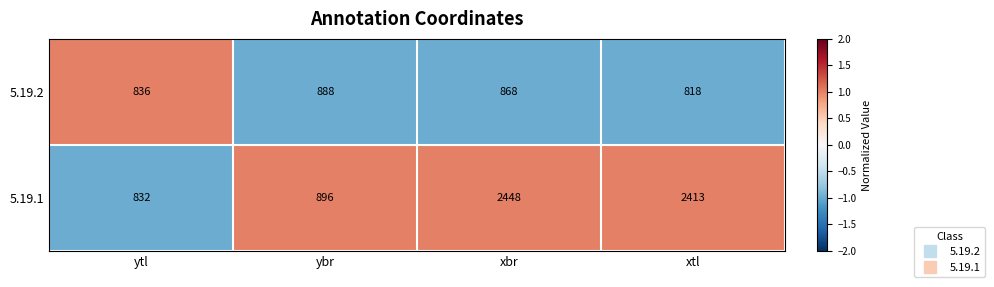

Which category has the highest value in the 5.19.2 series?

ybr